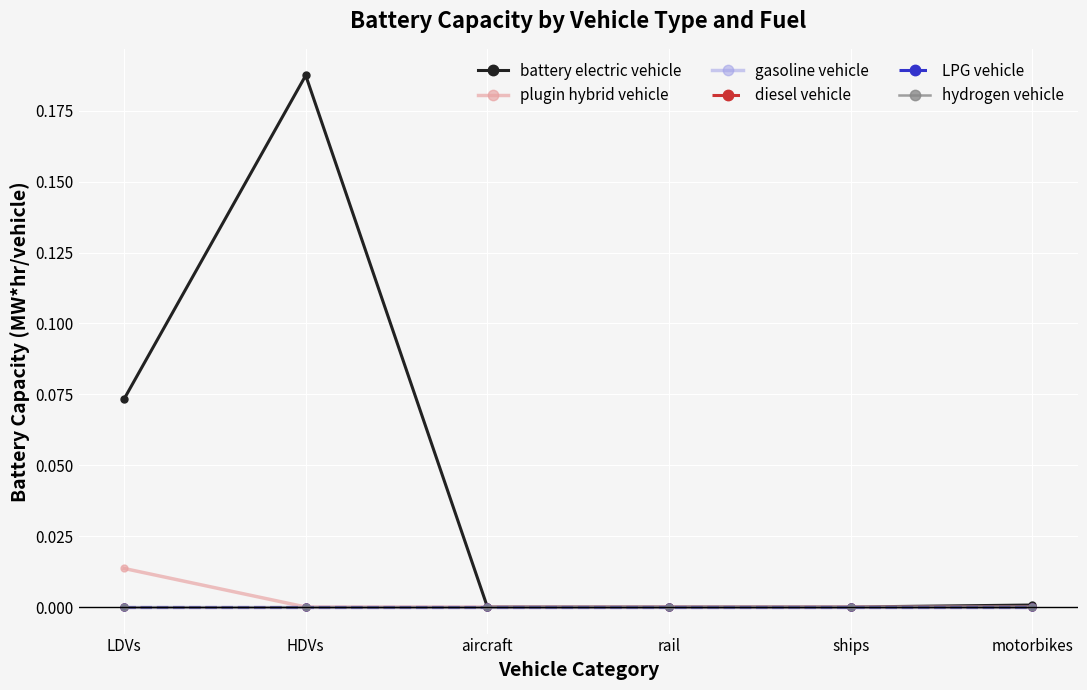

What is the label of the 5th point from the left?

ships